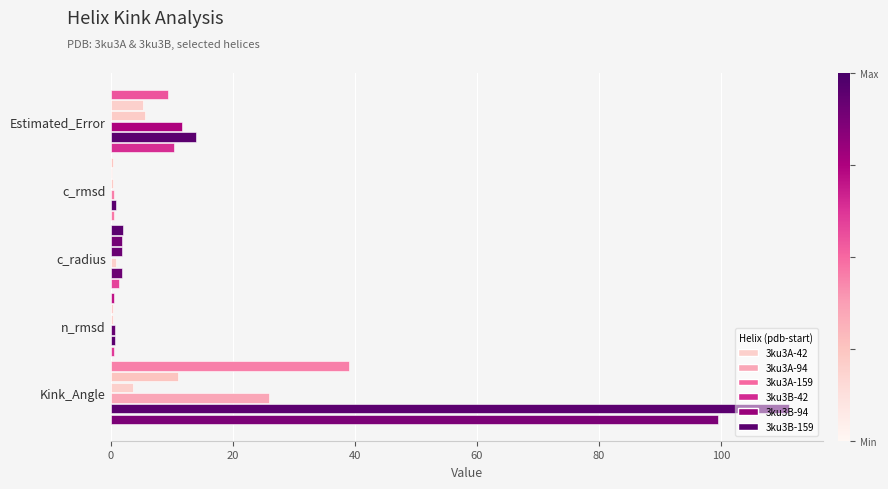

Reading left to right, extract all data points from this chart.

Kink_Angle: 99.5	111.2	25.9	3.7	11.0	39.0
n_rmsd: 0.5	0.6	0.6	0.3	0.3	0.5
c_radius: 1.4	1.9	0.8	1.9	1.9	2.0
c_rmsd: 0.5	0.8	0.5	0.3	0.3	0.3
Estimated_Error: 10.4	14.0	11.6	5.5	5.3	9.3